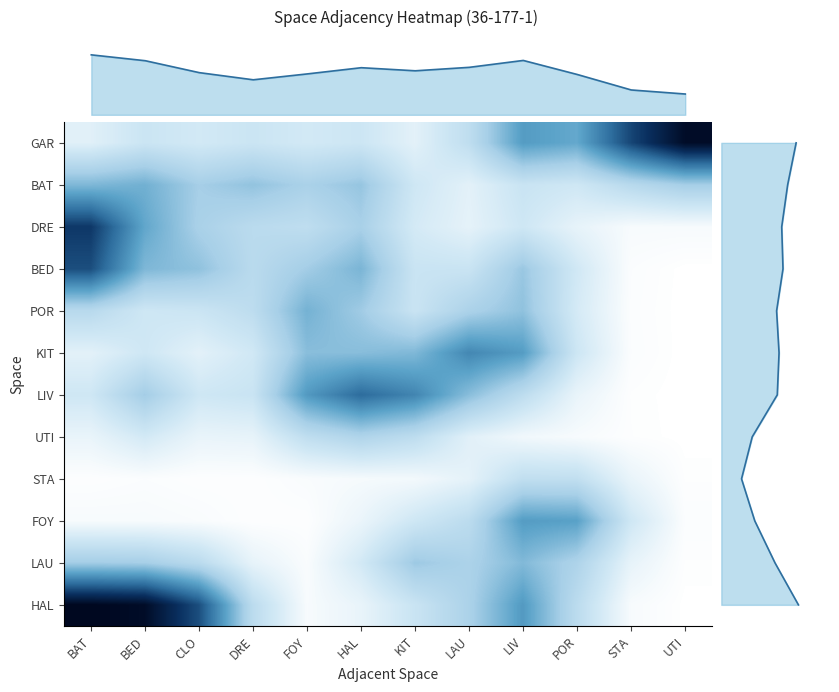

True or false: FOY has a value of 0.3 at LAU.

False